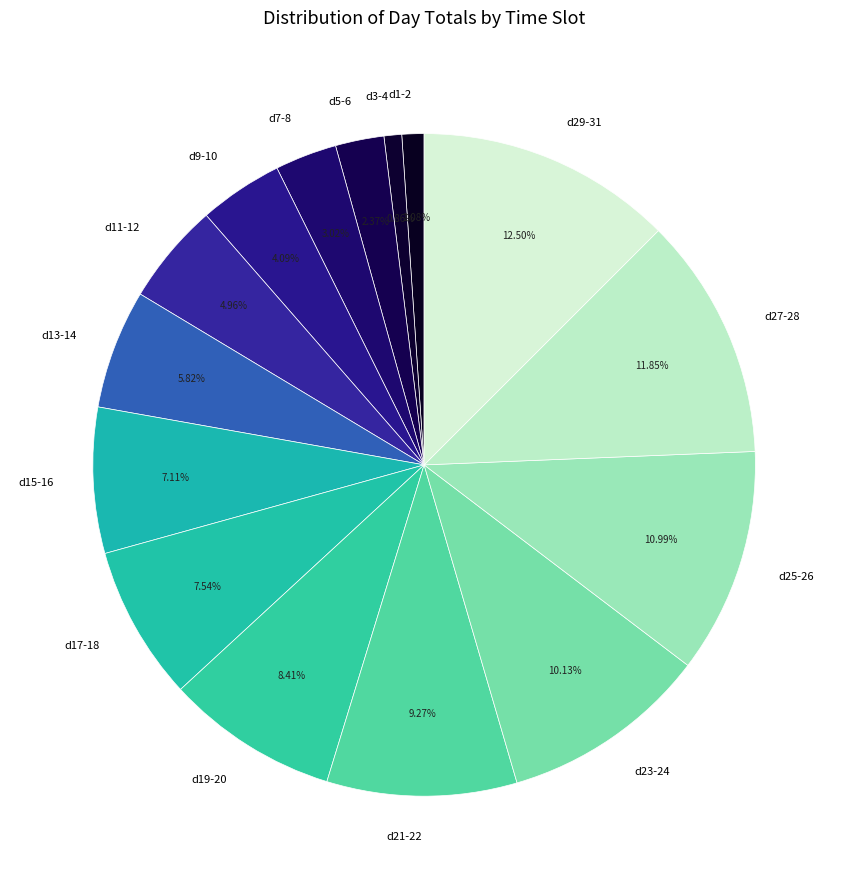

Is the sum of d1-2 and d17-18 greater than half?

No